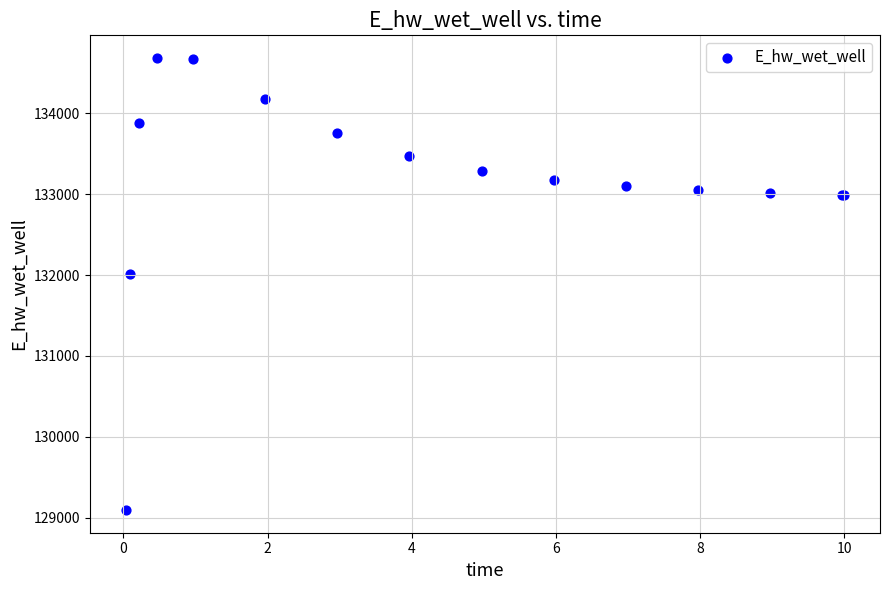

What Y value in the scatter plot is closest to 131889?

132010.9